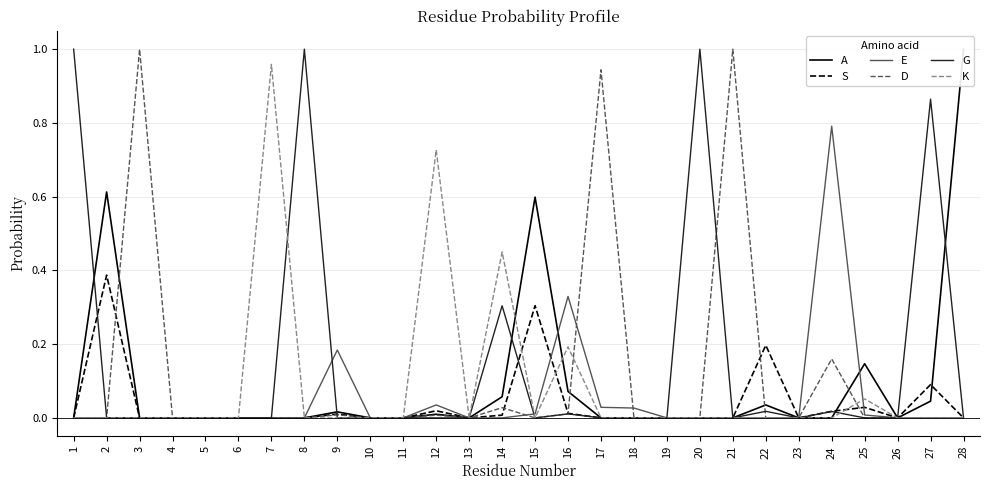

Reading right to left, extract all data points from this chart.

A: 1.0	0.0	0.0	0.1	0.0	0.0	0.0	0.0	0.0	0.0	0.0	0.0	0.1	0.6	0.1	0.0	0.0	0.0	0.0	0.0	0.0	0.0	0.0	0.0	0.0	0.0	0.6	0.0
S: 0.0	0.1	0.0	0.0	0.0	0.0	0.2	0.0	0.0	0.0	0.0	0.0	0.0	0.3	0.0	0.0	0.0	0.0	0.0	0.0	0.0	0.0	0.0	0.0	0.0	0.0	0.4	0.0
E: 0.0	0.0	0.0	0.0	0.8	0.0	0.0	0.0	0.0	0.0	0.0	0.0	0.3	0.0	0.0	0.0	0.0	0.0	0.0	0.2	0.0	0.0	0.0	0.0	0.0	0.0	0.0	0.0
D: 0.0	0.0	0.0	0.0	0.2	0.0	0.0	1.0	0.0	0.0	0.0	0.9	0.0	0.0	0.0	0.0	0.0	0.0	0.0	0.0	0.0	0.0	0.0	0.0	0.0	1.0	0.0	0.0
G: 0.0	0.9	0.0	0.0	0.0	0.0	0.0	0.0	1.0	0.0	0.0	0.0	0.0	0.0	0.3	0.0	0.0	0.0	0.0	0.0	1.0	0.0	0.0	0.0	0.0	0.0	0.0	1.0
K: 0.0	0.0	0.0	0.1	0.0	0.0	0.0	0.0	0.0	0.0	0.0	0.0	0.2	0.0	0.5	0.0	0.7	0.0	0.0	0.0	0.0	1.0	0.0	0.0	0.0	0.0	0.0	0.0